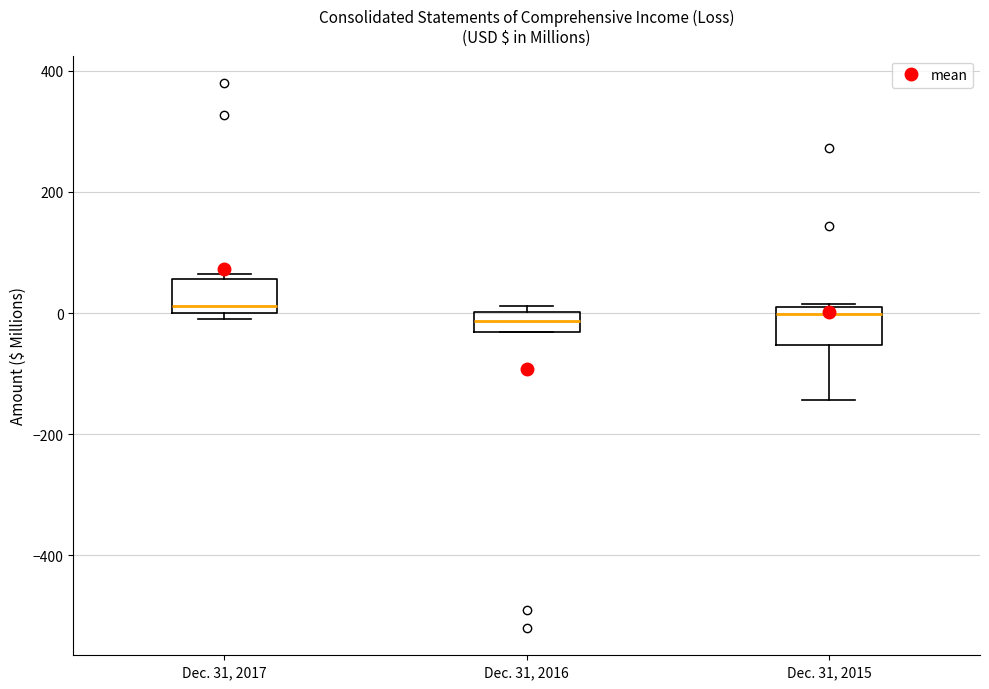

Where is the lower edge of the box for Dec. 31, 2016 on the y-axis? The values are not printed on the chart, so give them approximately, as read against the axis.

-40